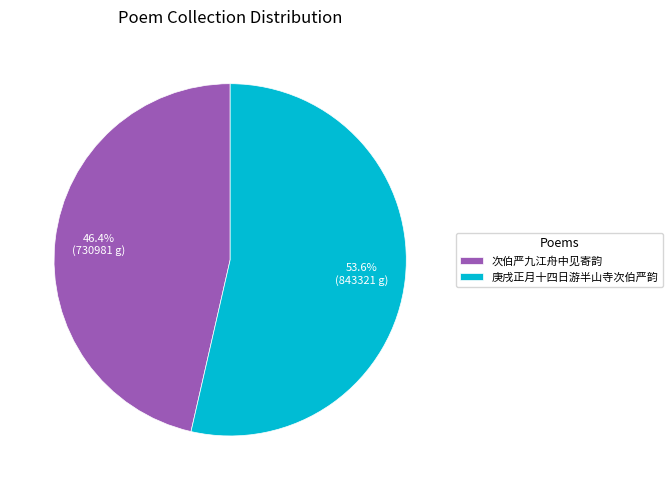

How many slices are in this pie chart?

2